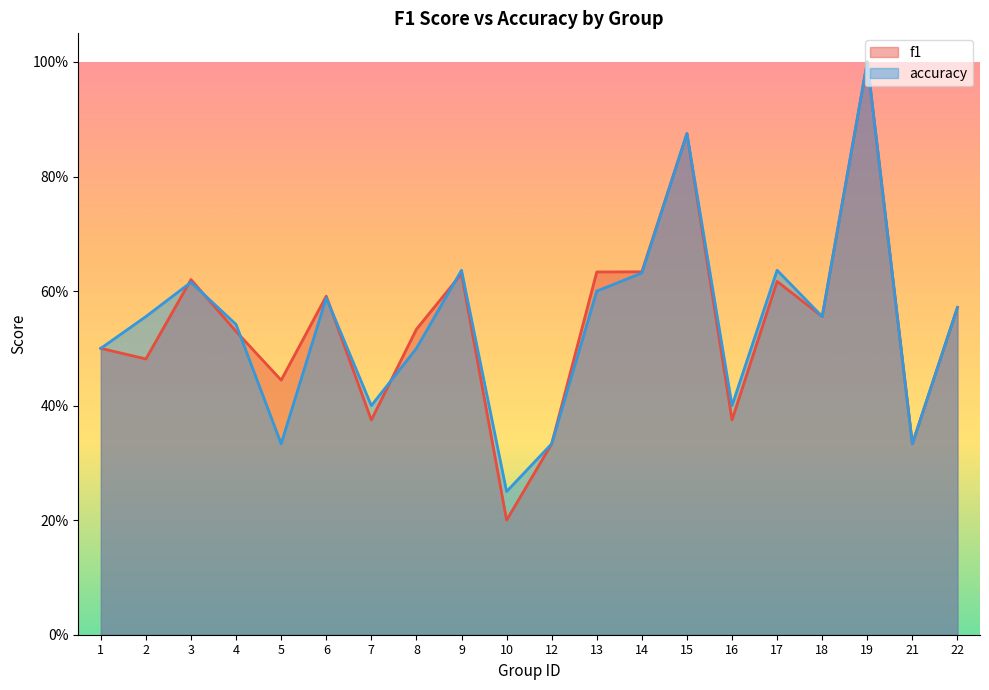

Does the chart display data point markers on the line(s)?

No